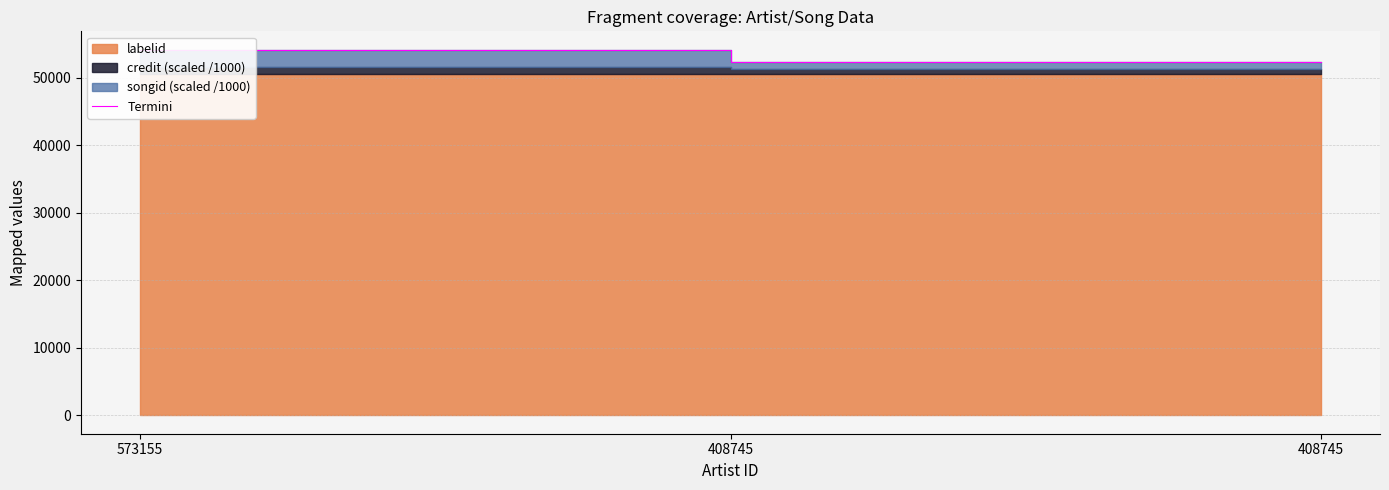

What is the difference between the maximum and minimum values?

1809.9